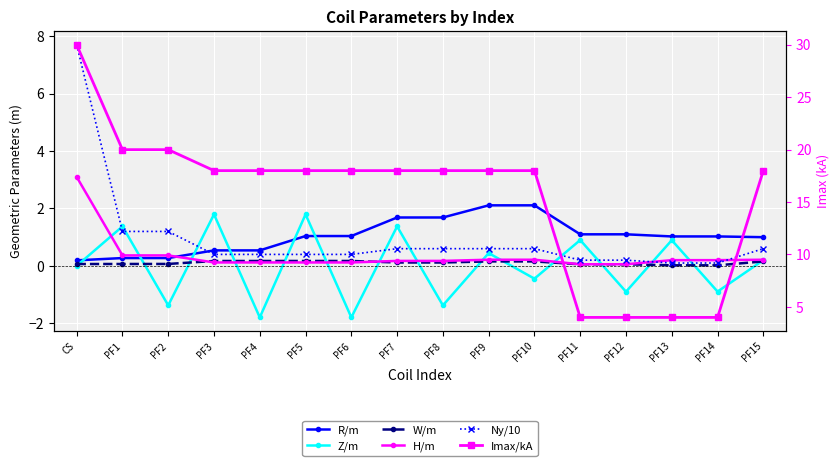

True or false: W/m has a value of 0.1 at PF11.

True